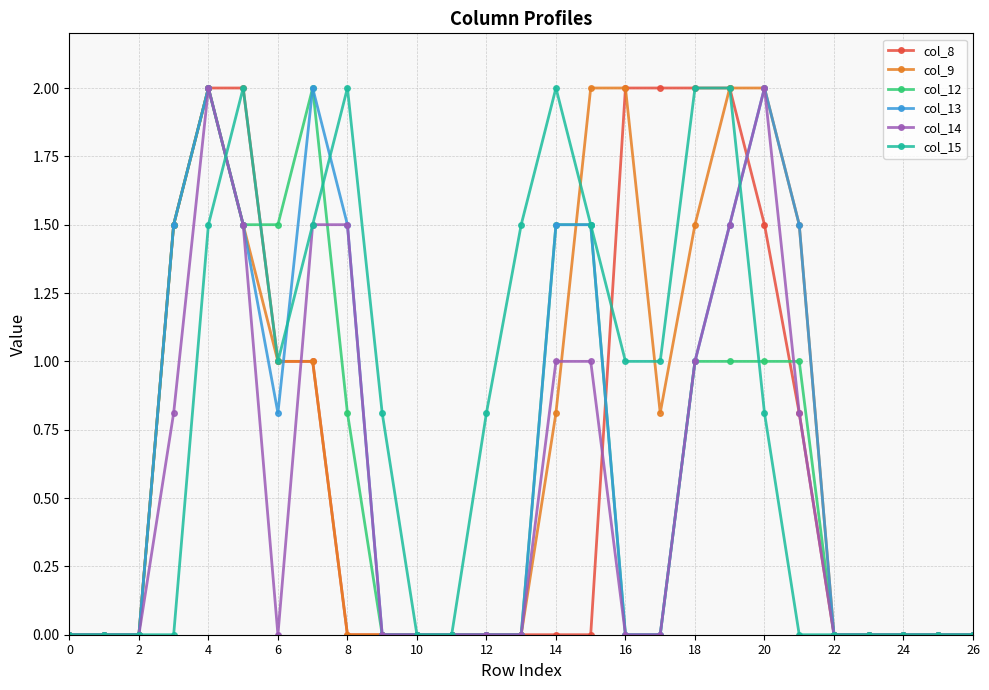

How many series are shown in this chart?

6